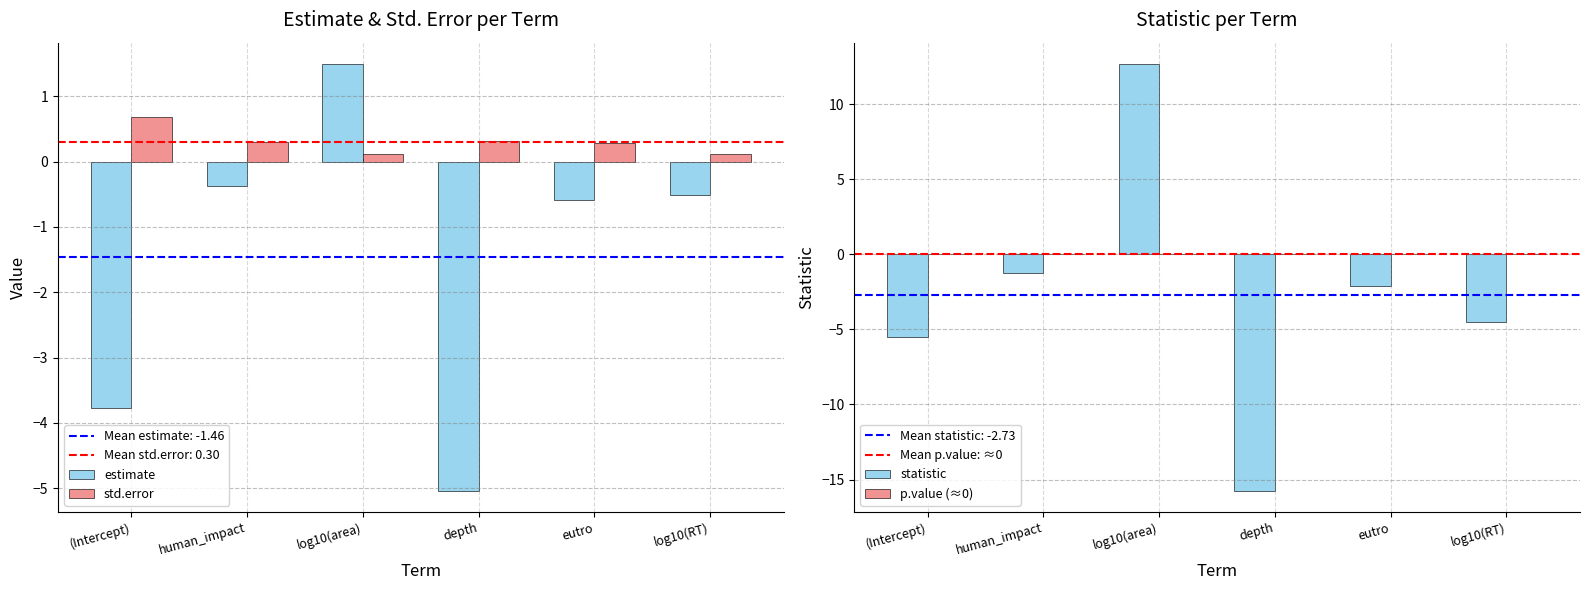

What is the maximum value for estimate?

1.5